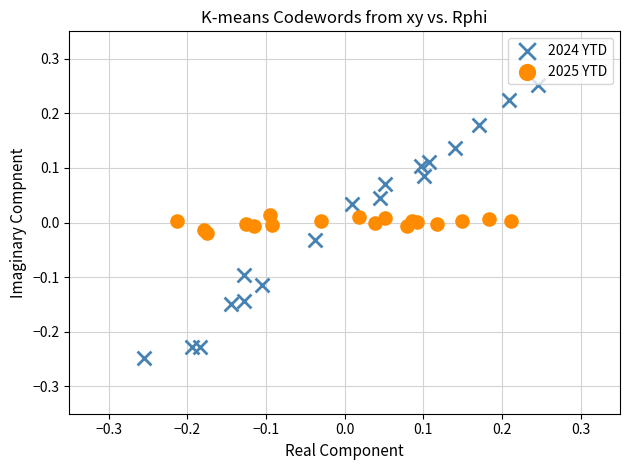

Which series has the largest Y range (max minus min)?

2024 YTD